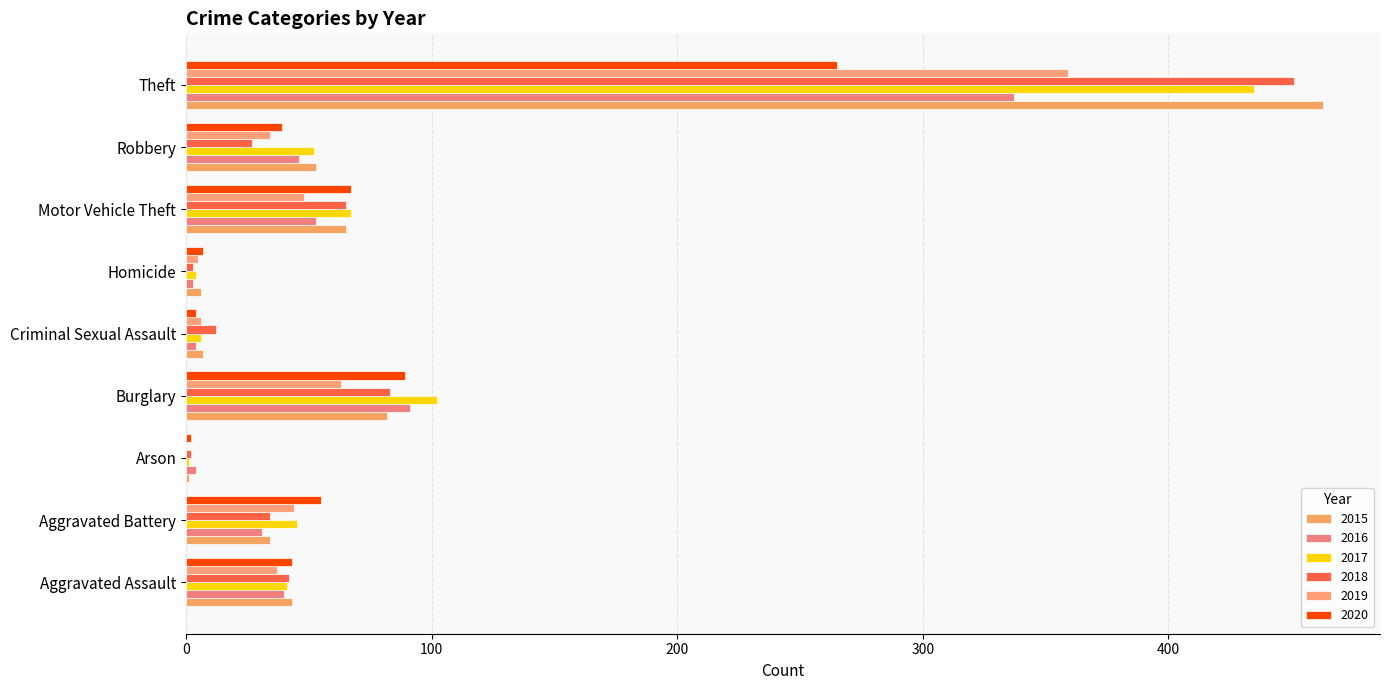

What is the sum of the 2019 values at Burglary and Aggravated Battery?

107